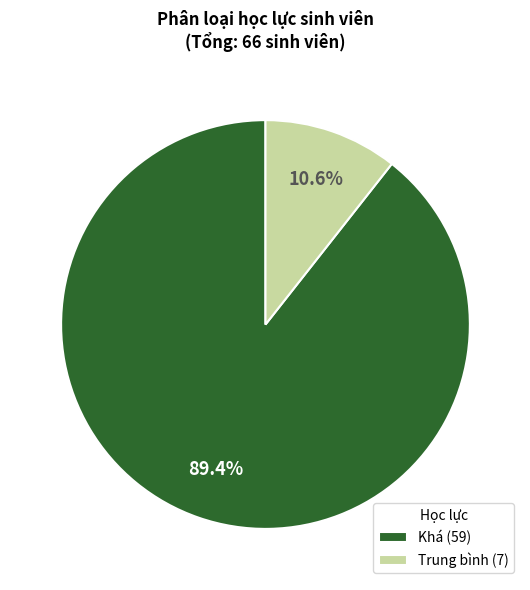

Is it true that Trung bình is 11% of the pie?

True